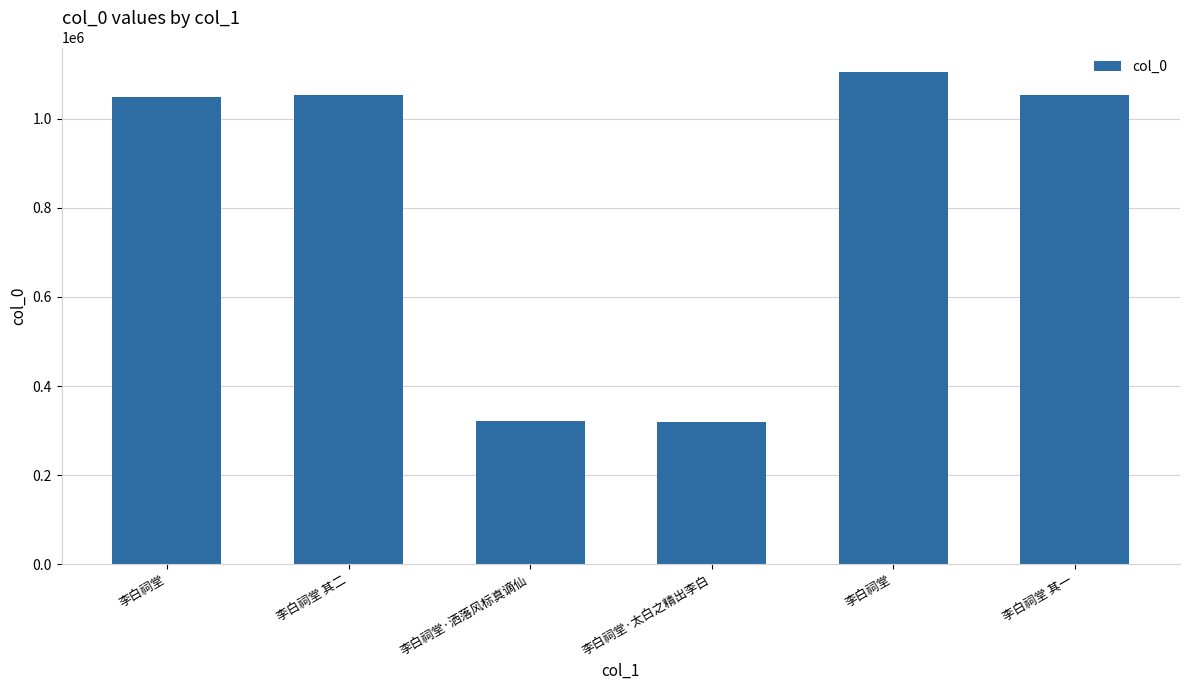

Which has a higher value, 李白祠堂·太白之精出李白 or 李白祠堂 其一?

李白祠堂 其一